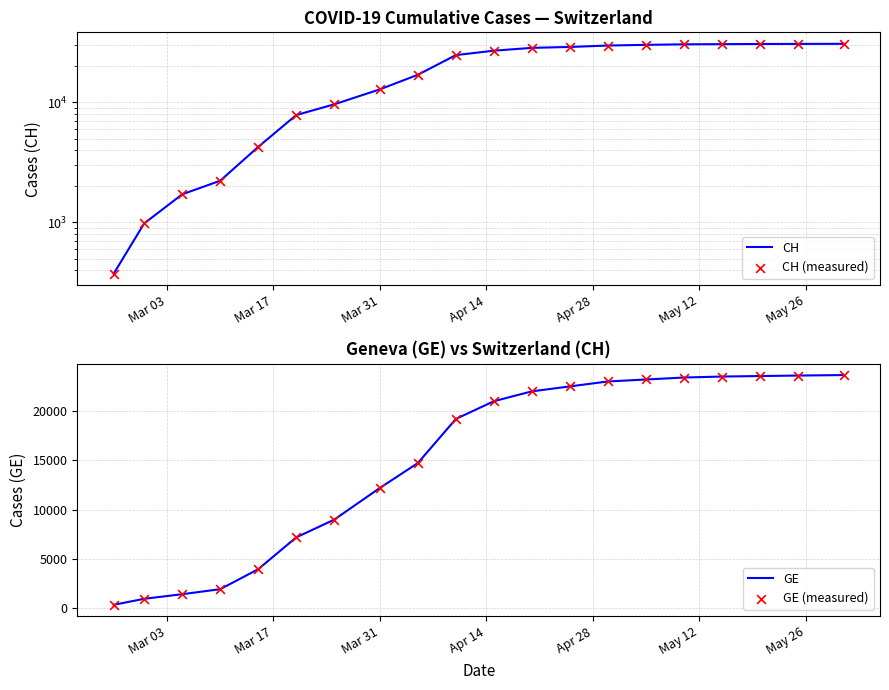

Is the value of CH (measured) at 13 greater than the value of GE (measured) at 13?

Yes